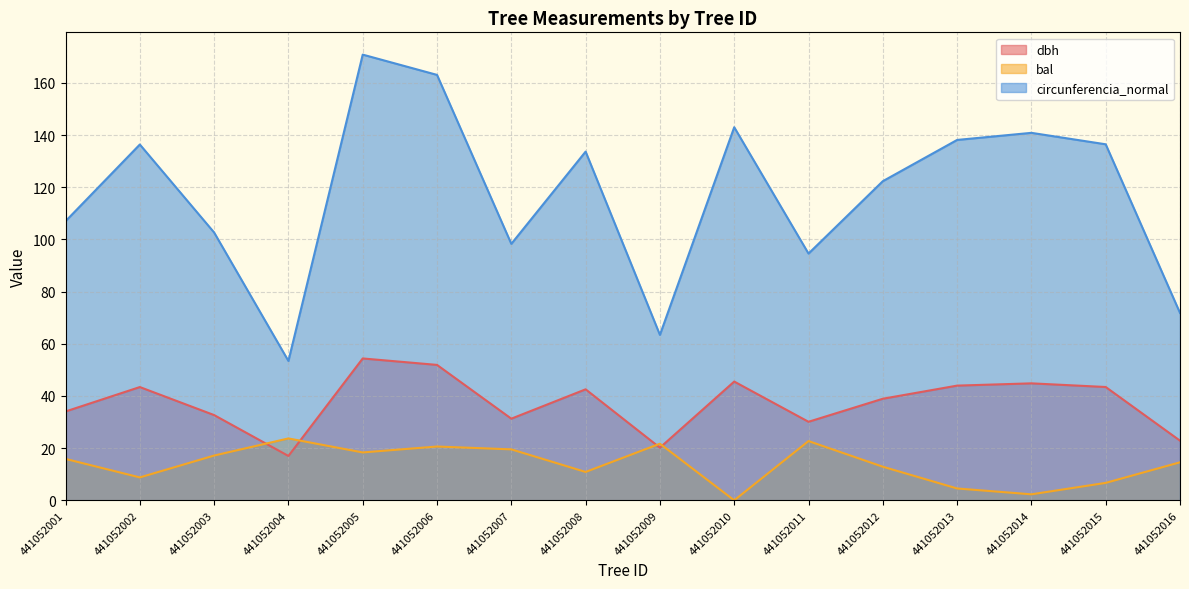

True or false: dbh has more than 2 interior local peaks.

True